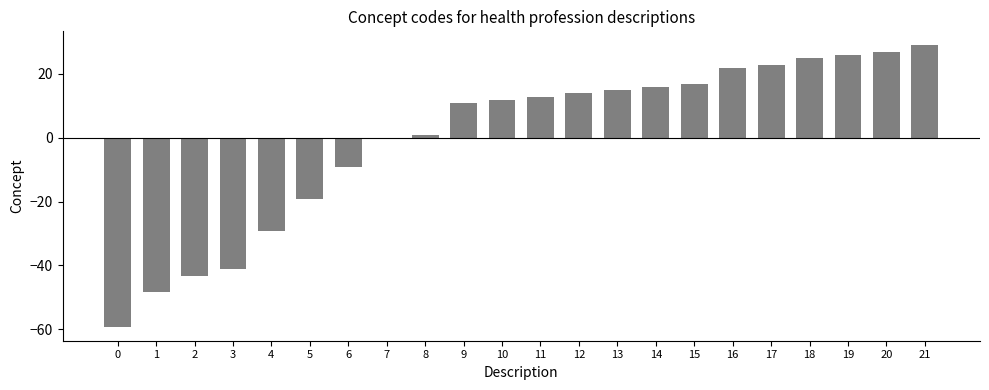

At which category does the chart reach its peak across all series?

21